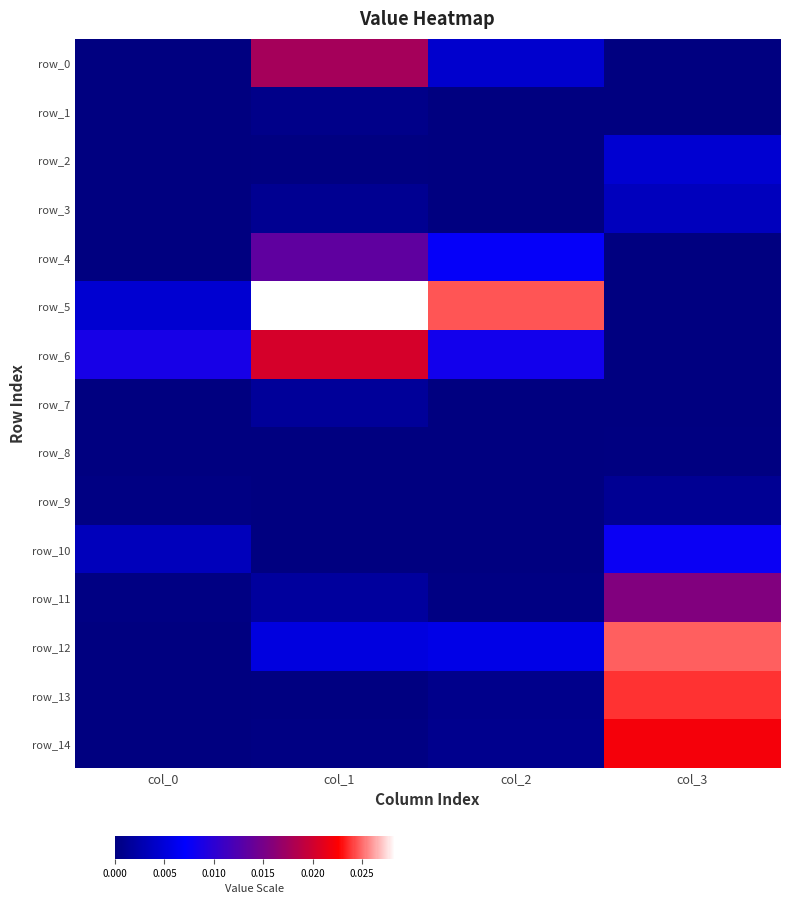

At which category does the chart reach its minimum across all series?

col_0